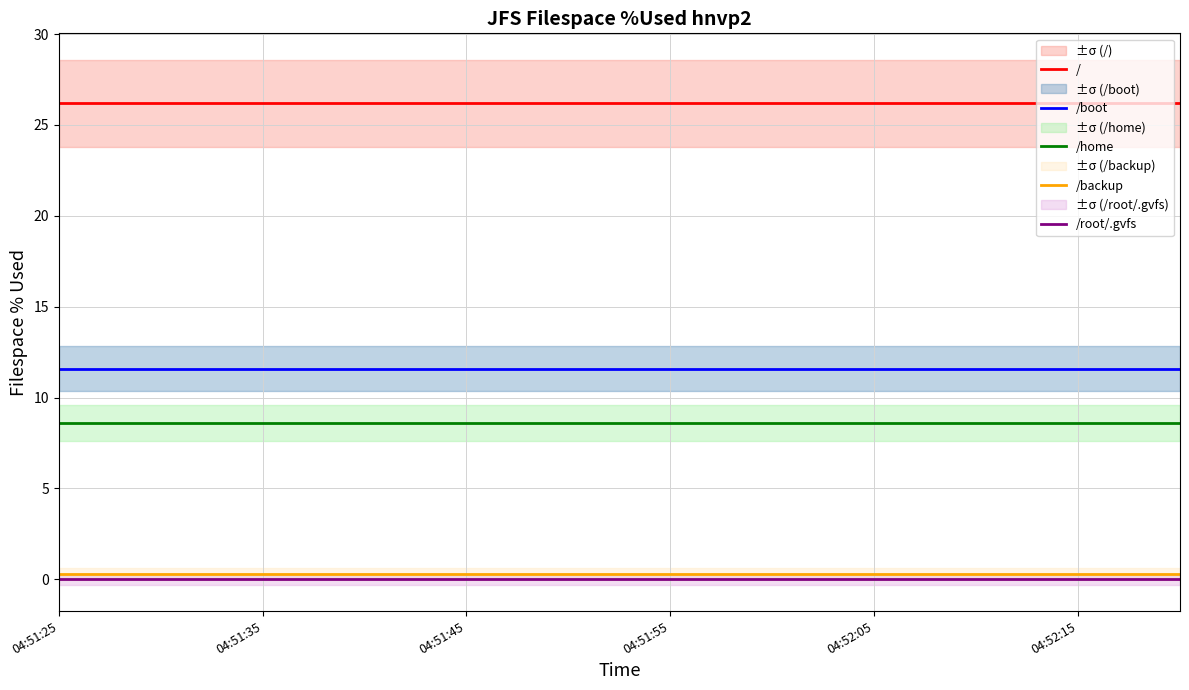

What is the total value across all series at 04:51:25?

46.7